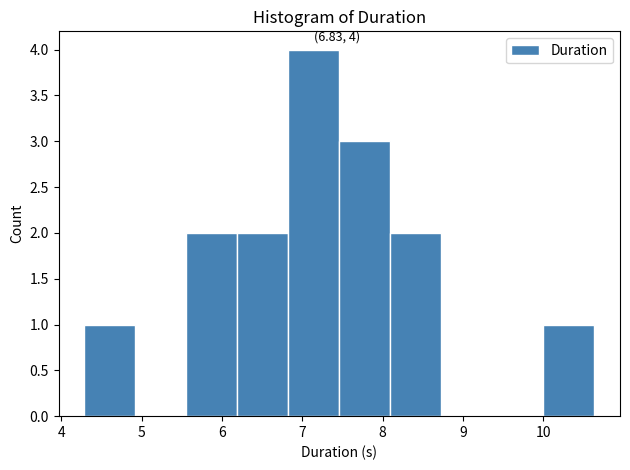

Over which range of the x-axis is the bar tallest?

6.8 to 7.5